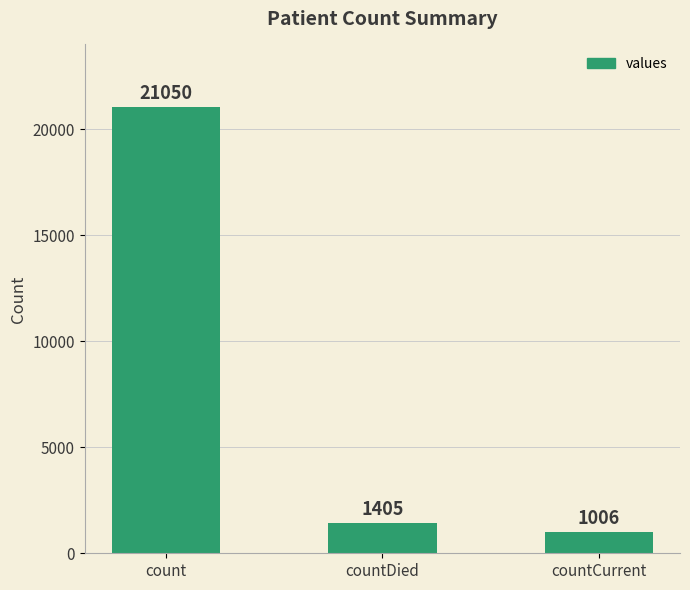

Is it true that the value at count is 36185?

False